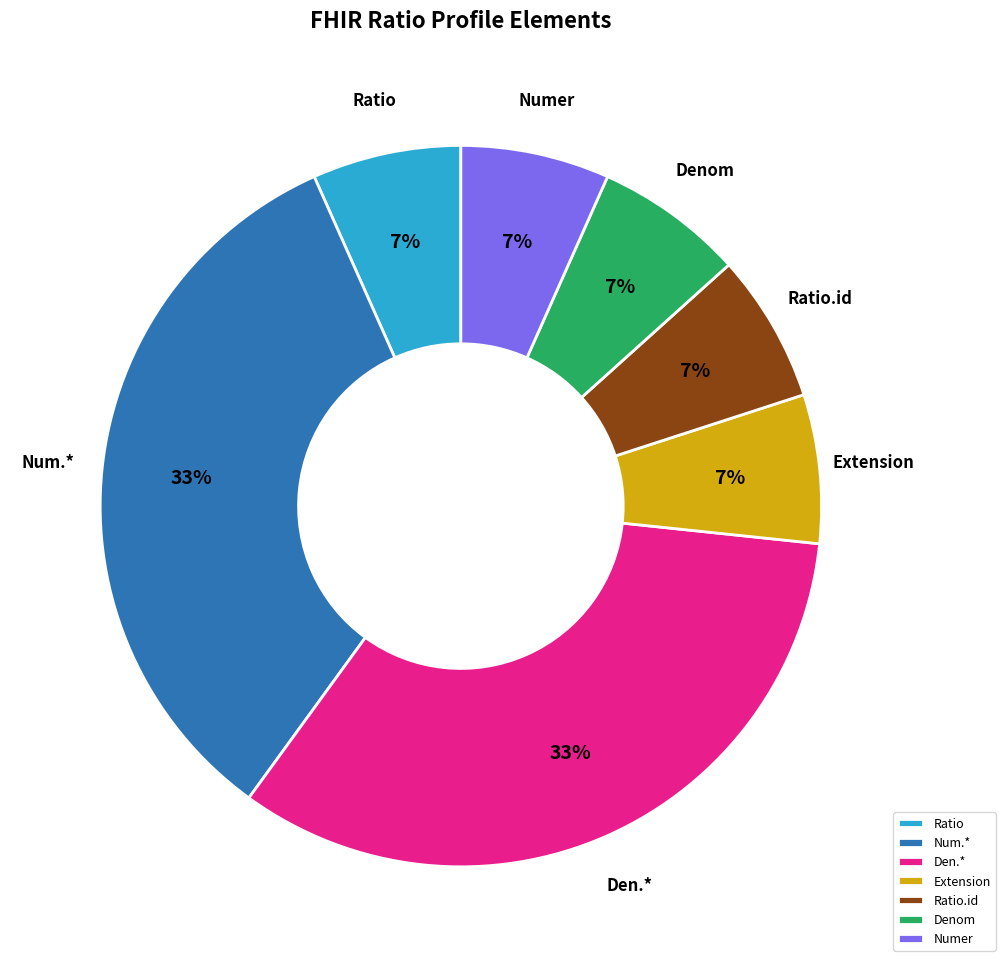

Between Denom and Num.*, which is larger?

Num.*